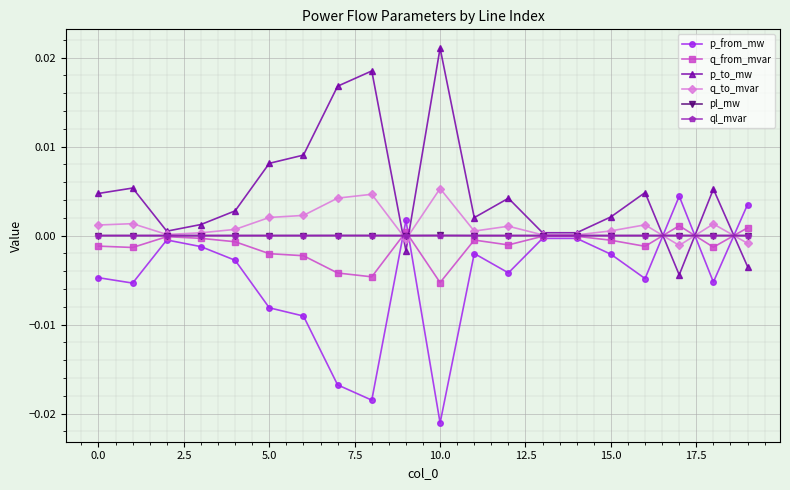

Which series has the largest total across all categories?

p_to_mw